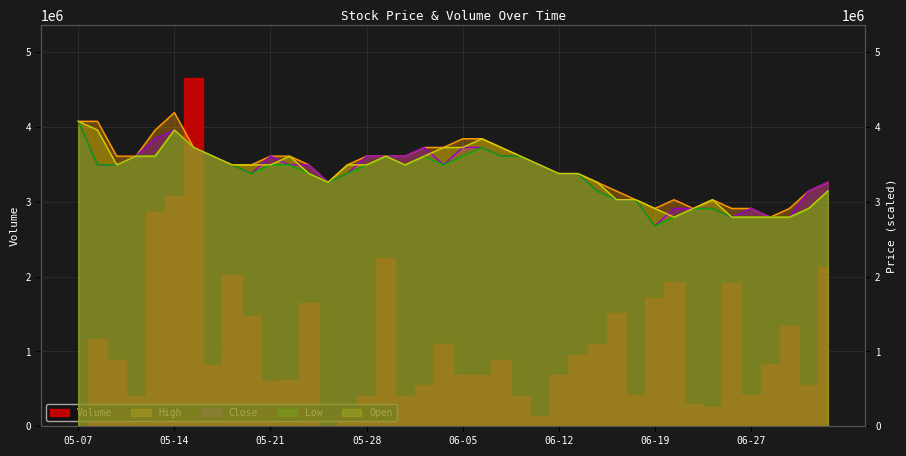

True or false: Close and High intersect in this chart.

False